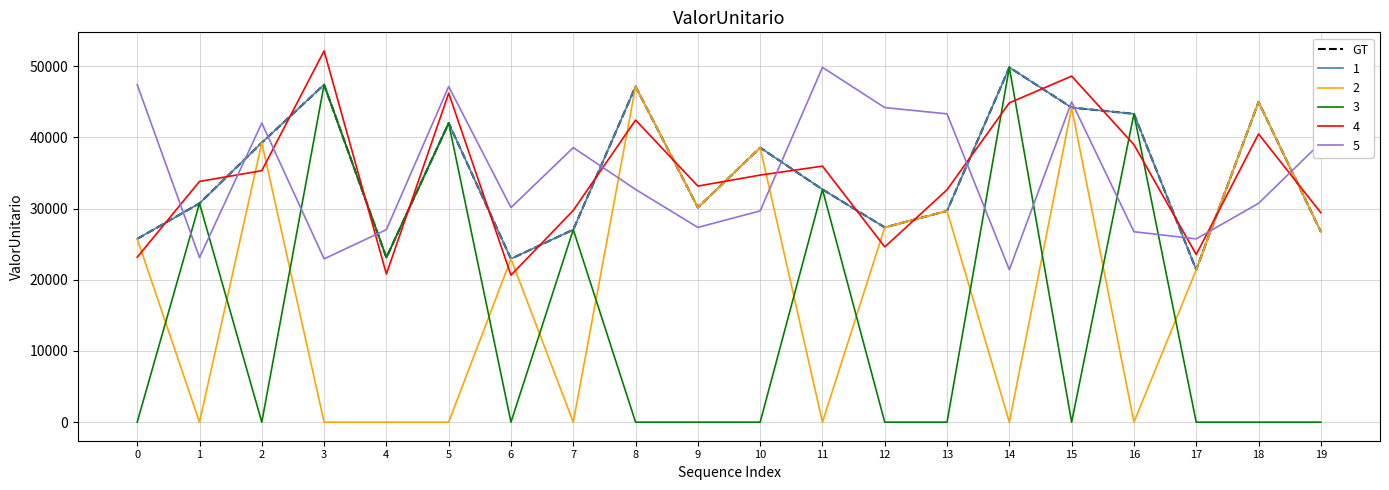

Is this an area chart (filled region under the line)?

No